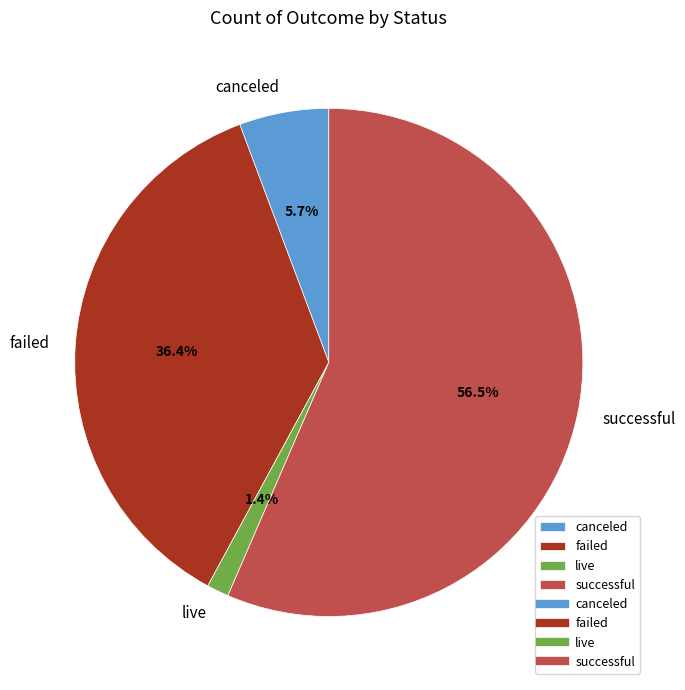

How many segments does this pie chart have?

4